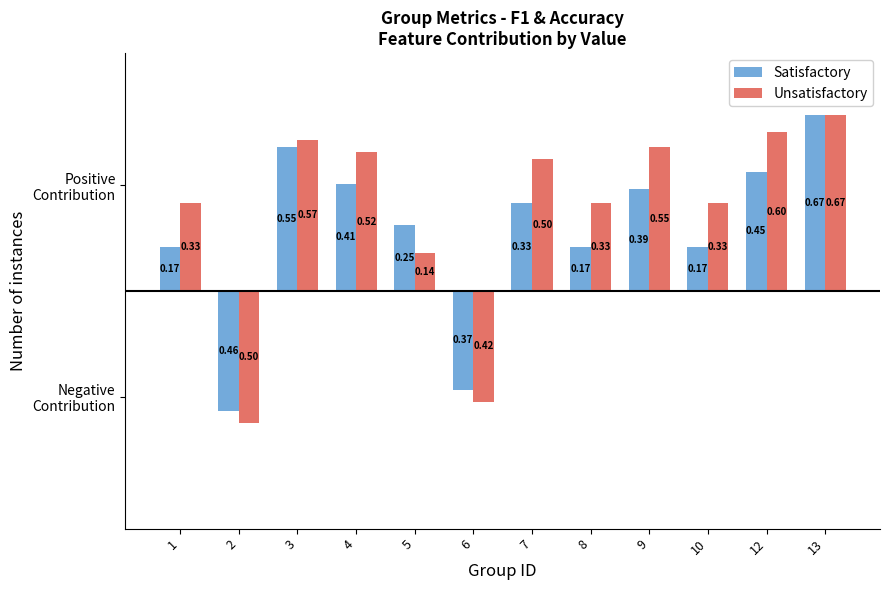

How many groups of bars are there?

12